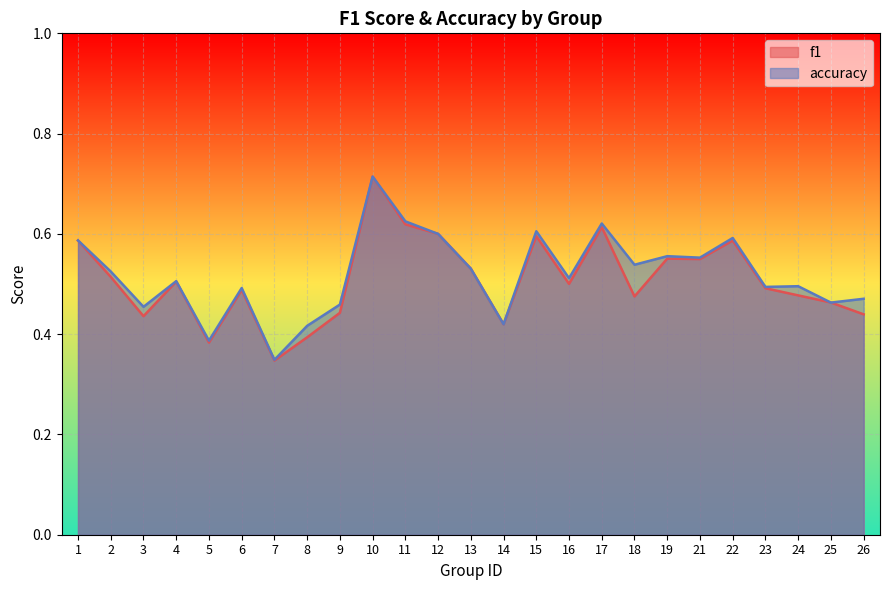

At 18, list the series in order from smallest to largest.

f1, accuracy